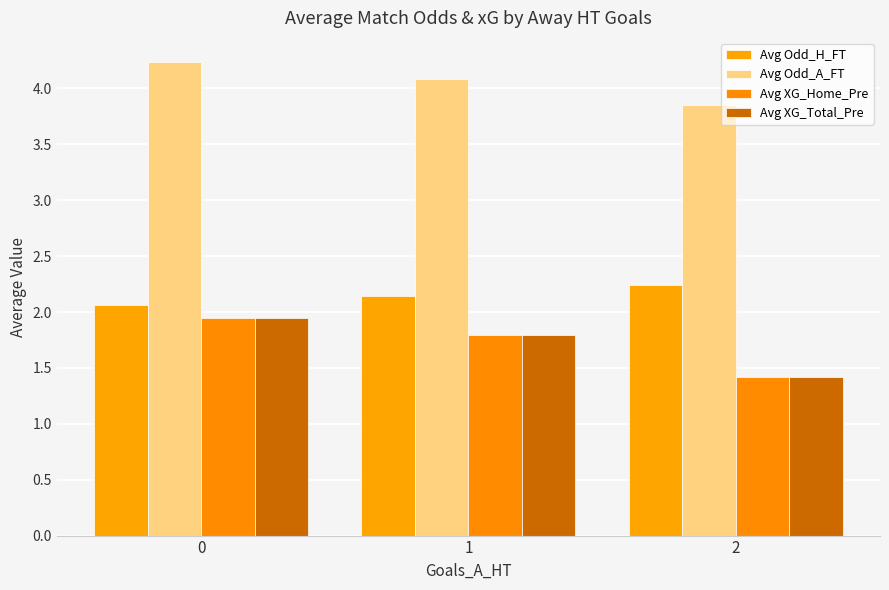

What is the approximate value of Avg Odd_A_FT at 0?

4.2